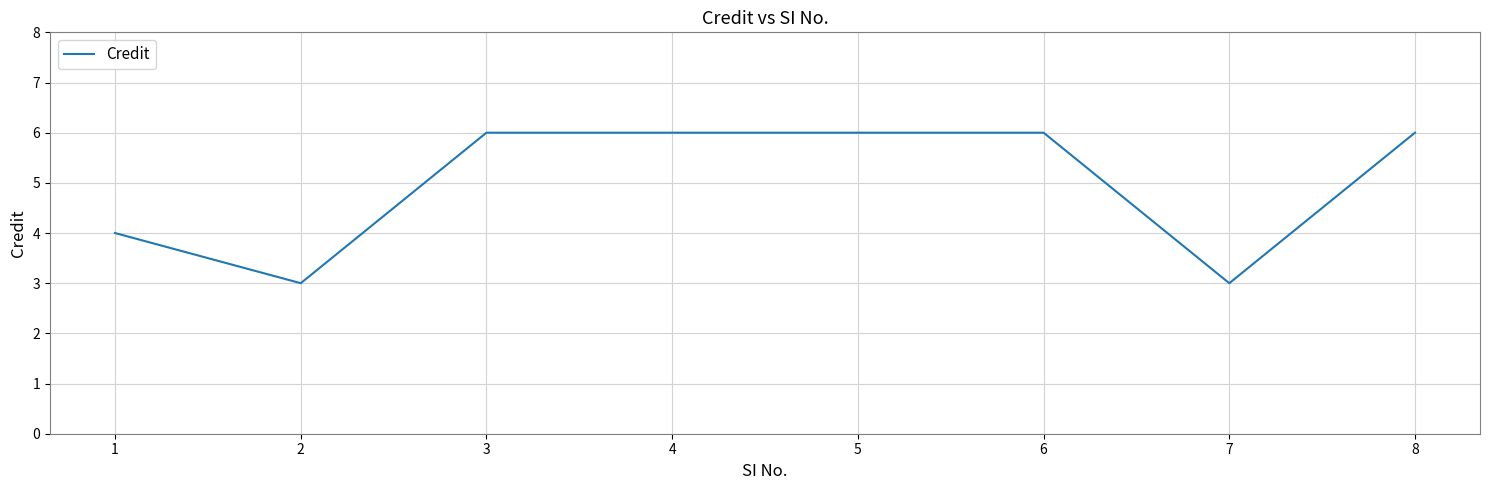

Reading left to right, transcribe all the data shown in this chart.

1=4	2=3	3=6	4=6	5=6	6=6	7=3	8=6